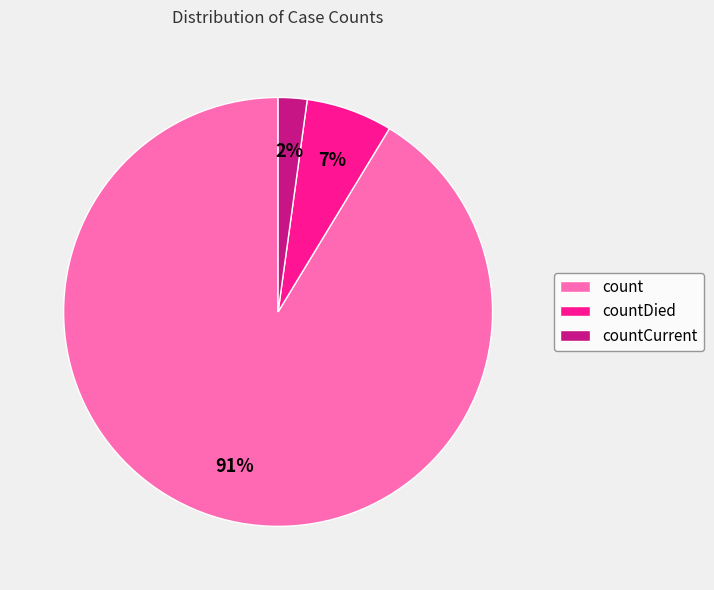

How many segments does this pie chart have?

3